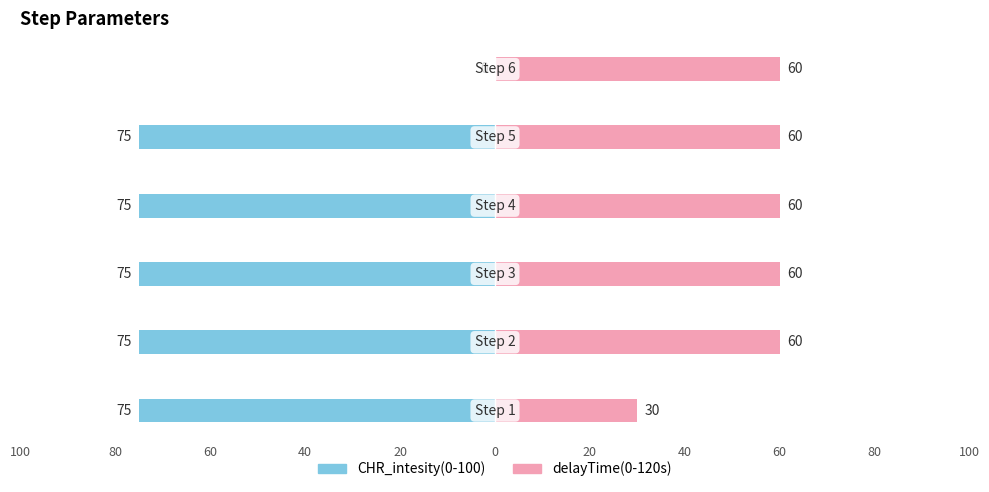

Rank the series at 20 from lowest to highest value.

CHR_intesity(0-100), delayTime(0-120s)